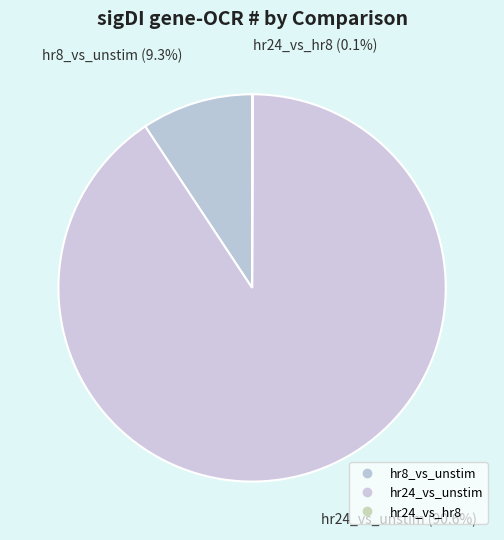

Which category accounts for the majority?

hr24_vs_unstim